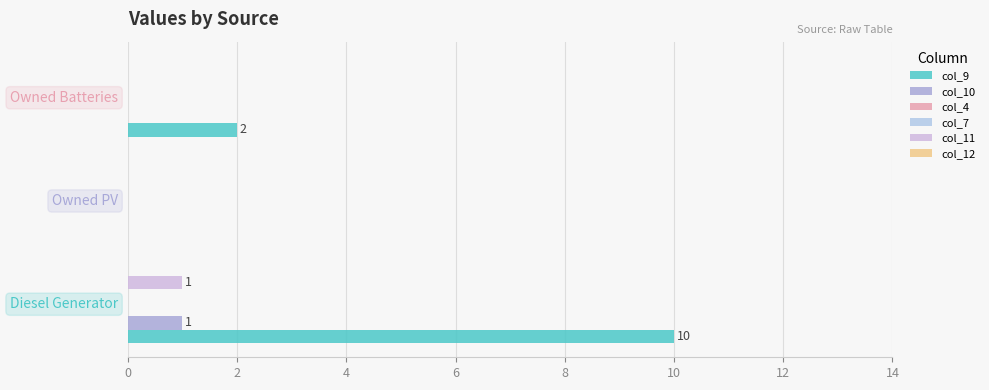

What is the maximum value for col_9?

10.0